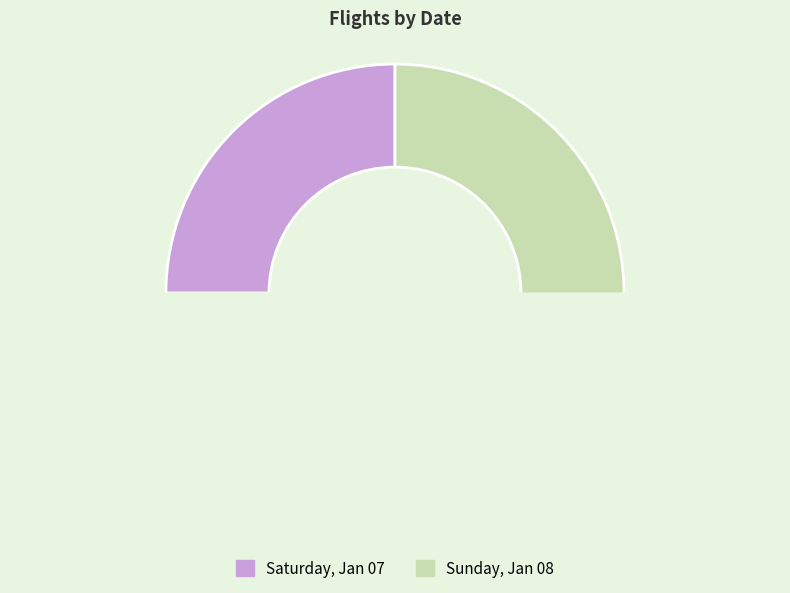

Is there a majority slice in this chart?

Yes